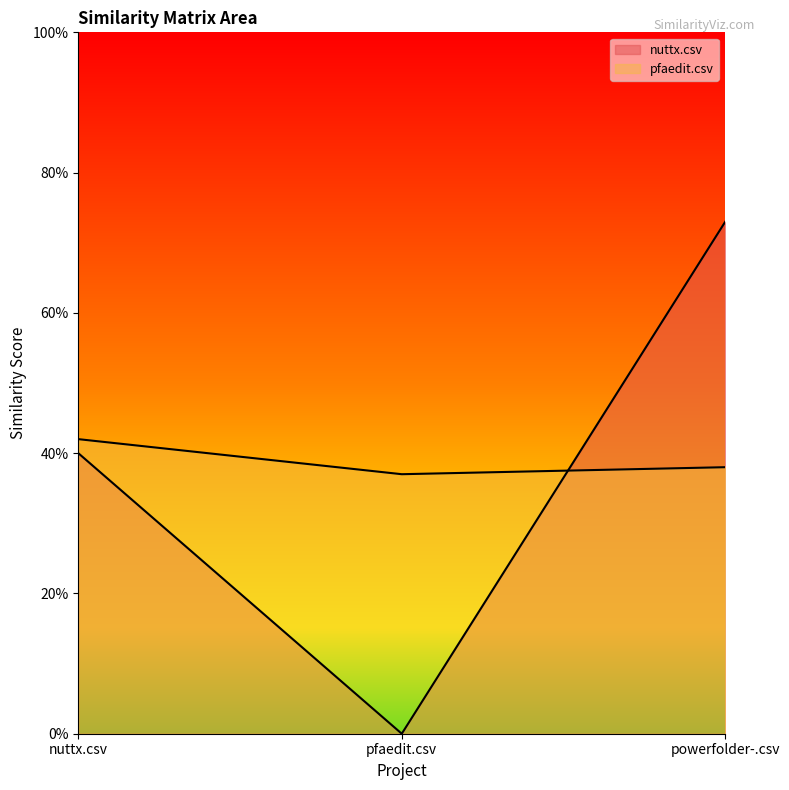

Which series has the largest range (max minus min)?

nuttx.csv